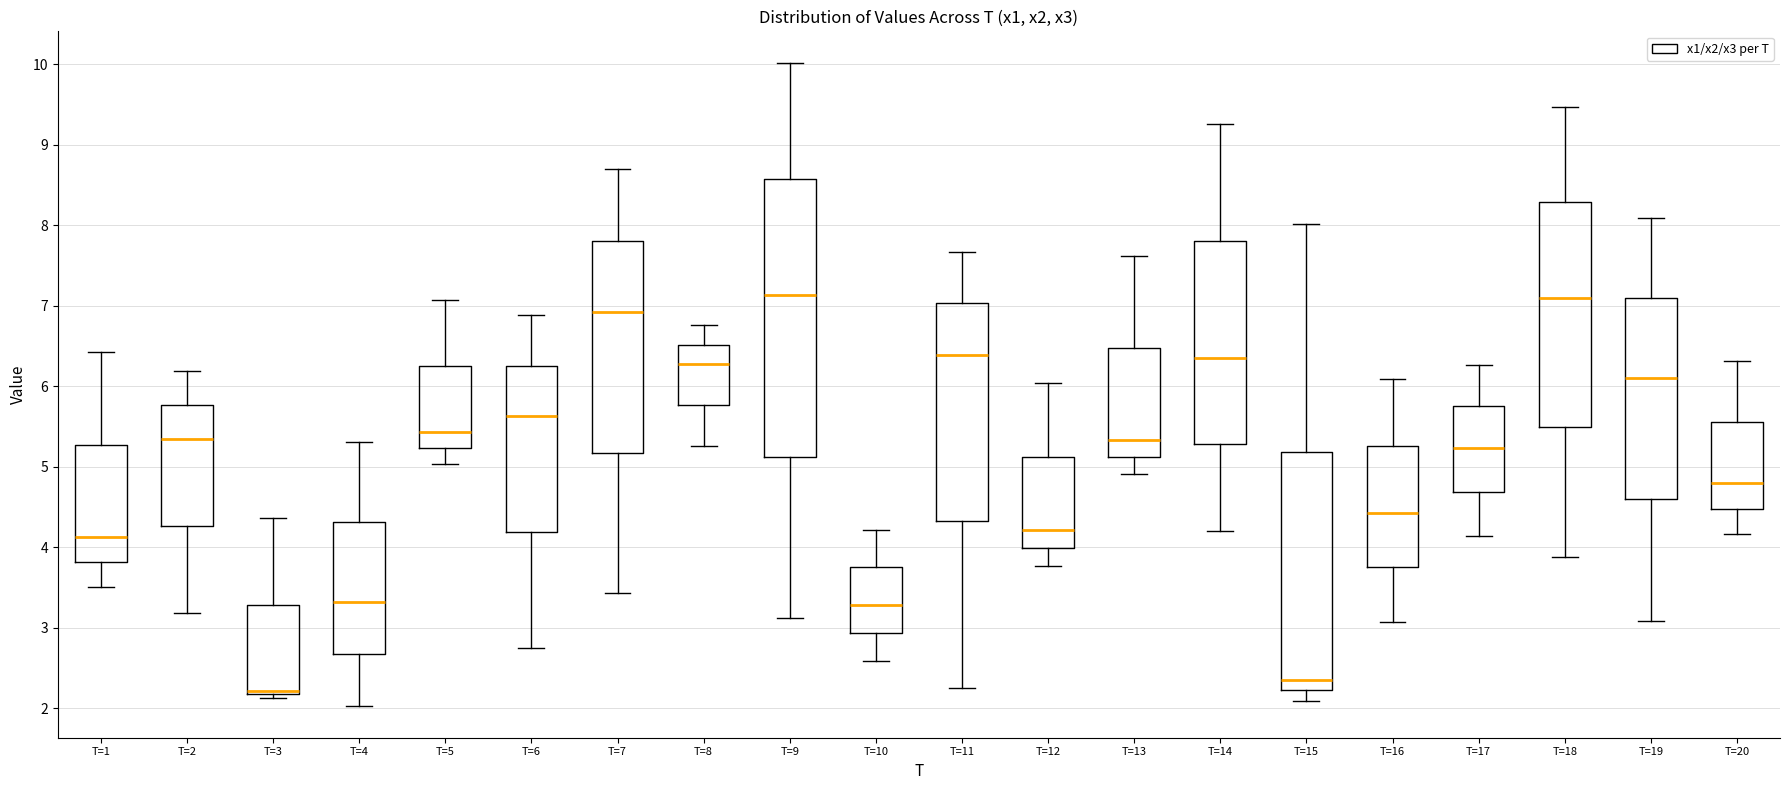

Reading left to right, transcribe this box plot: for each box, give where its median line is, the range the box spans, and where its two whiskers end, as read against the y-axis. The values are not printed on the chart, so give them approximately, as read against the axis.

T=1: median 4.1, box 3.8 to 5.3, whiskers 3.5 to 6.4
T=2: median 5.3, box 4.3 to 5.8, whiskers 3.2 to 6.2
T=3: median 2.2 (just above the box's lower edge), box 2.2 to 3.3, whiskers 2.1 to 4.4
T=4: median 3.3, box 2.7 to 4.3, whiskers 2.0 to 5.3
T=5: median 5.4, box 5.2 to 6.2, whiskers 5.0 to 7.1
T=6: median 5.6, box 4.2 to 6.3, whiskers 2.7 to 6.9
T=7: median 6.9, box 5.2 to 7.8, whiskers 3.4 to 8.7
T=8: median 6.3, box 5.8 to 6.5, whiskers 5.3 to 6.8
T=9: median 7.1, box 5.1 to 8.6, whiskers 3.1 to 10.0
T=10: median 3.3, box 2.9 to 3.7, whiskers 2.6 to 4.2
T=11: median 6.4, box 4.3 to 7.0, whiskers 2.3 to 7.7
T=12: median 4.2, box 4.0 to 5.1, whiskers 3.8 to 6.0
T=13: median 5.3, box 5.1 to 6.5, whiskers 4.9 to 7.6
T=14: median 6.3, box 5.3 to 7.8, whiskers 4.2 to 9.2
T=15: median 2.4, box 2.2 to 5.2, whiskers 2.1 to 8.0
T=16: median 4.4, box 3.7 to 5.3, whiskers 3.1 to 6.1
T=17: median 5.2, box 4.7 to 5.7, whiskers 4.1 to 6.3
T=18: median 7.1, box 5.5 to 8.3, whiskers 3.9 to 9.5
T=19: median 6.1, box 4.6 to 7.1, whiskers 3.1 to 8.1
T=20: median 4.8, box 4.5 to 5.6, whiskers 4.2 to 6.3